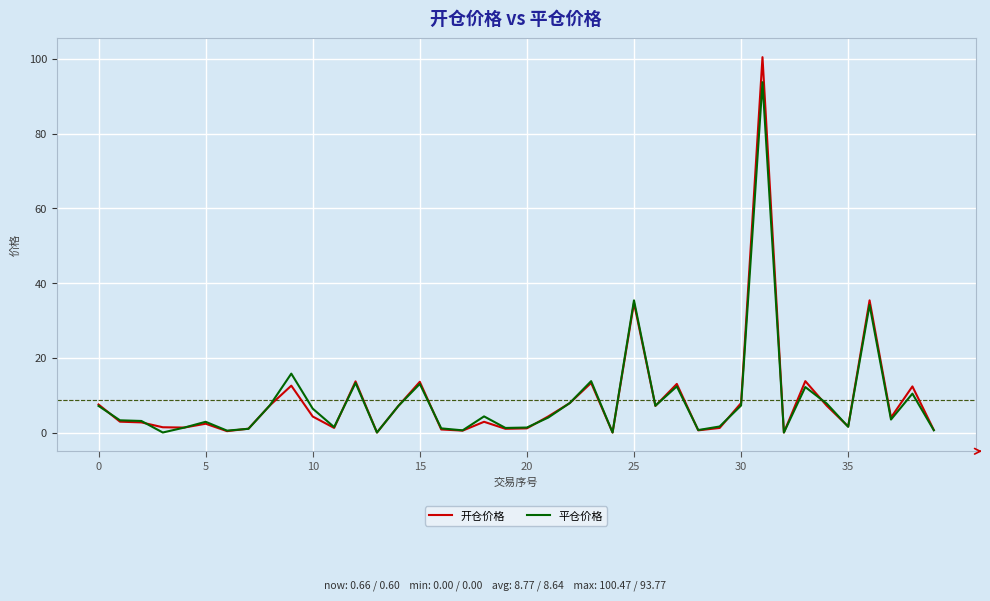

Which series has the widest spread of values?

开仓价格